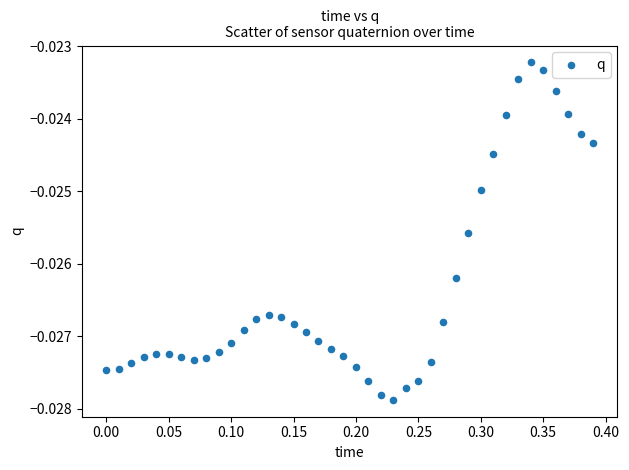

What is the range of X values (max minus min)?

0.4